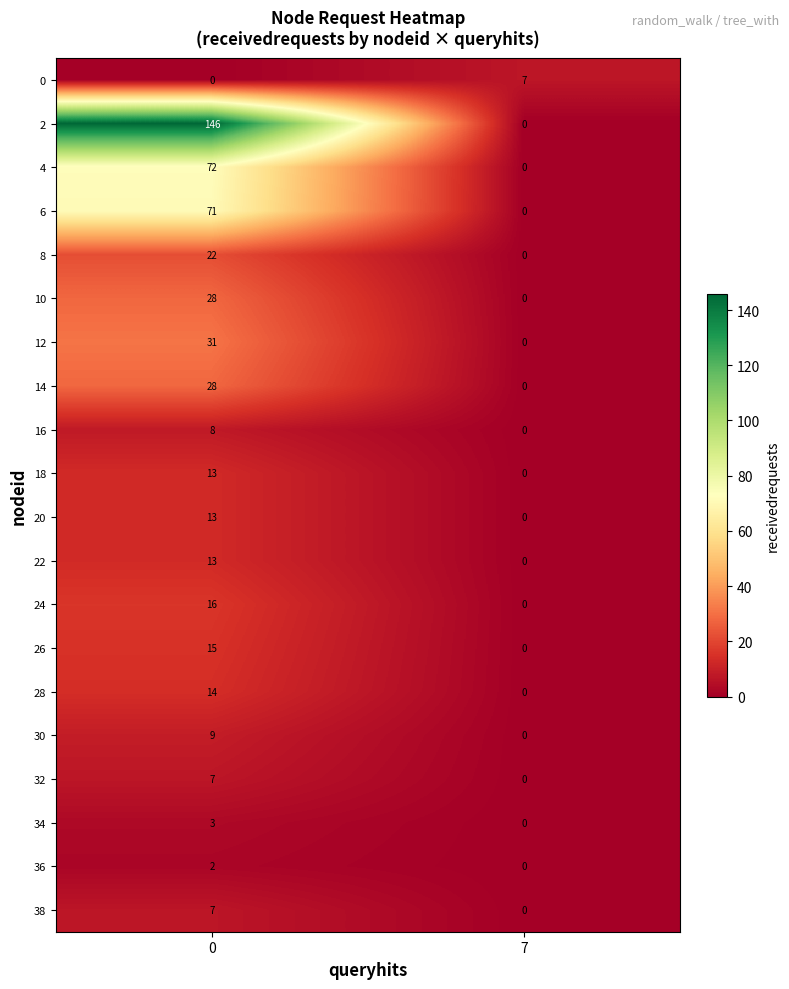

What is the sum of all 2 values?

146